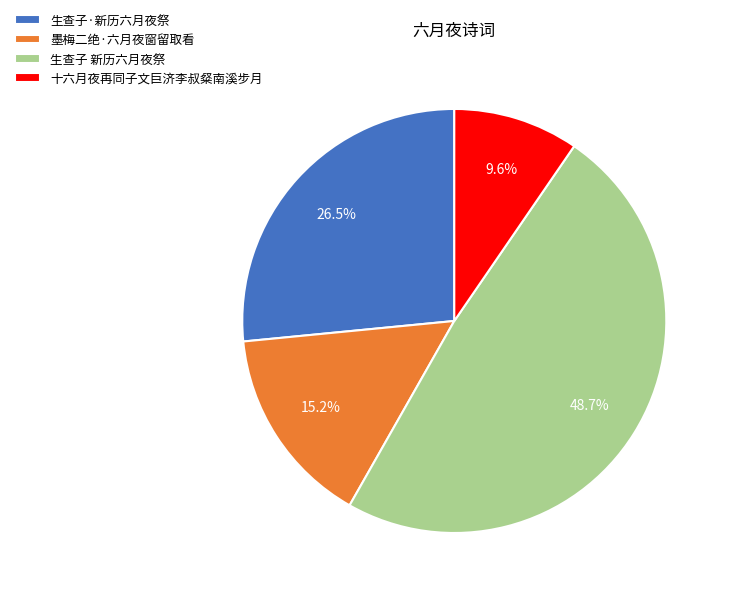

Which category has the smallest portion of the pie?

十六月夜再同子文巨济李叔粲南溪步月